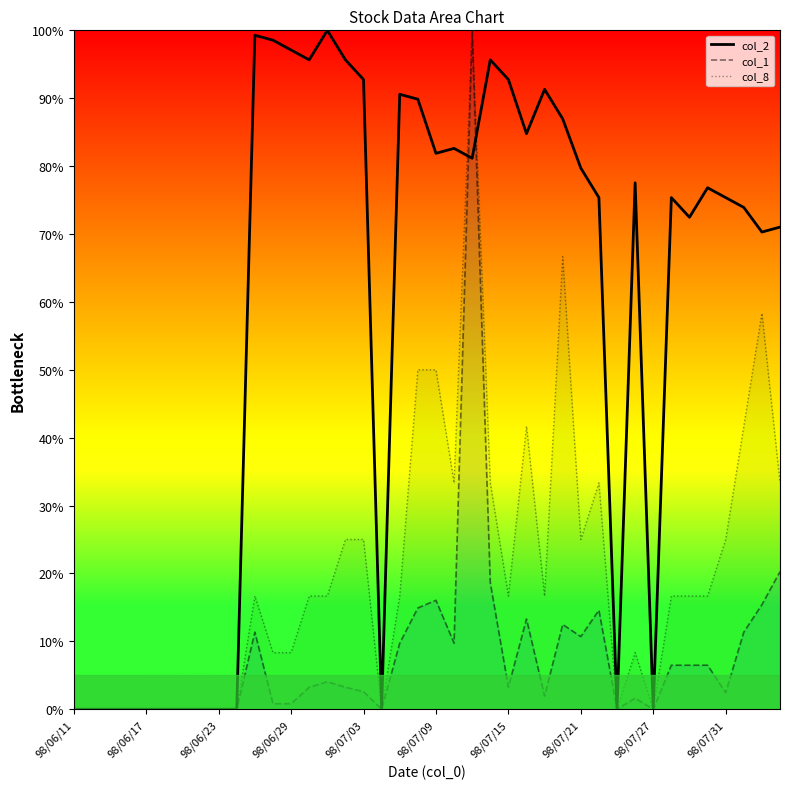

What are all the series names shown in the legend?

col_2, col_1, col_8